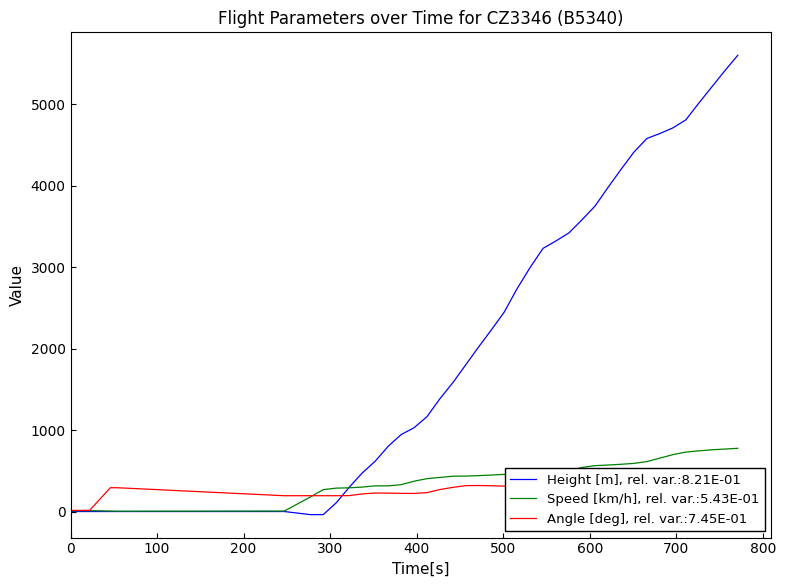

What is the highest value of the Height [m], rel. var.:8.21E-01 series?

5600.7